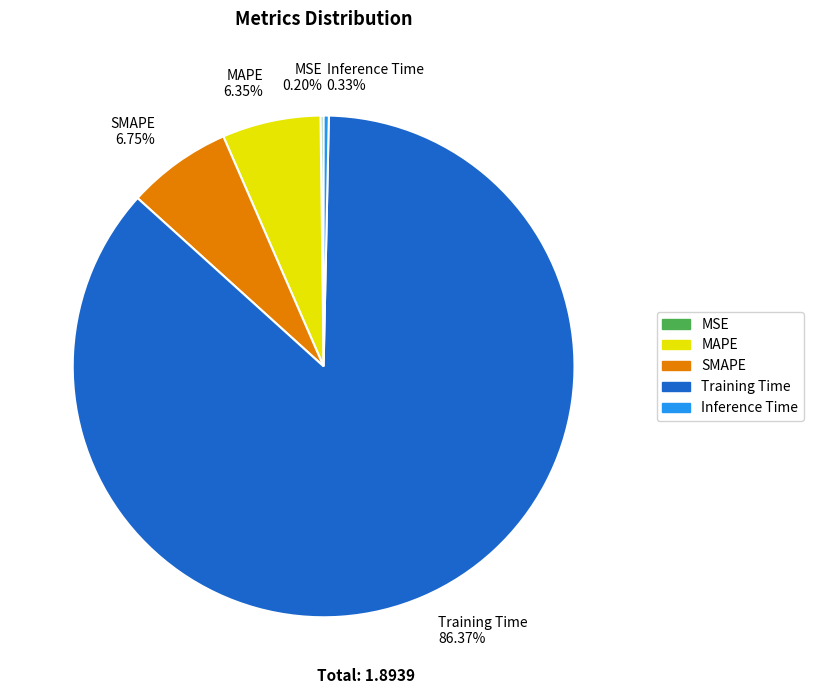

Which category has the biggest portion of the pie?

Training Time